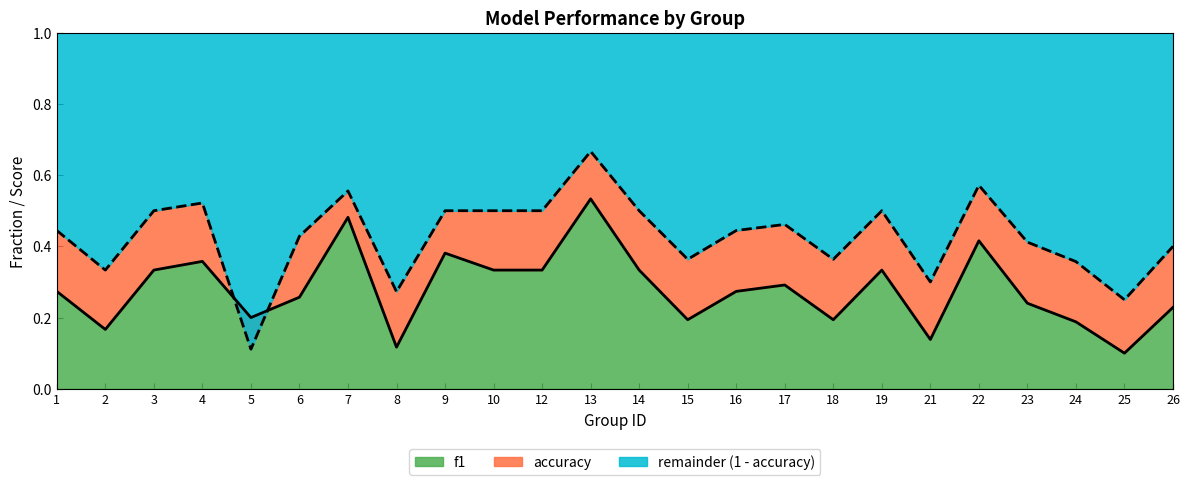

Which series has the largest range (max minus min)?

accuracy